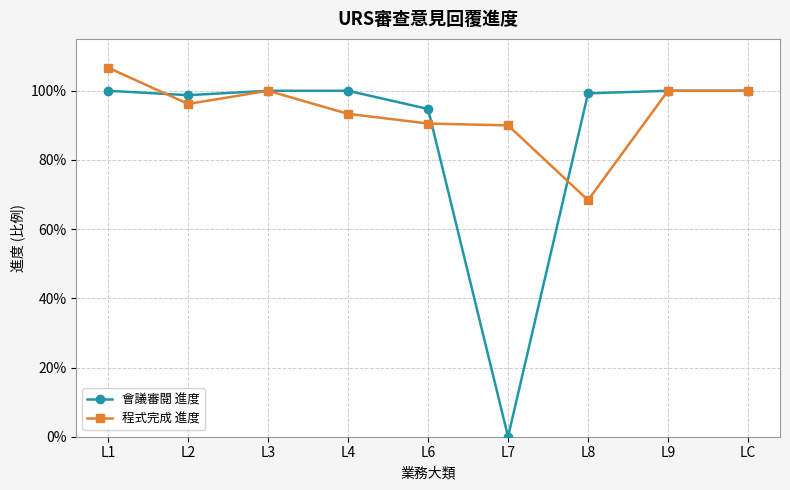

Reading right to left, extract all data points from this chart.

會議審閱 進度: 1.0	1.0	1.0	0.0	0.9	1.0	1.0	1.0	1.0
程式完成 進度: 1.0	1.0	0.7	0.9	0.9	0.9	1.0	1.0	1.1